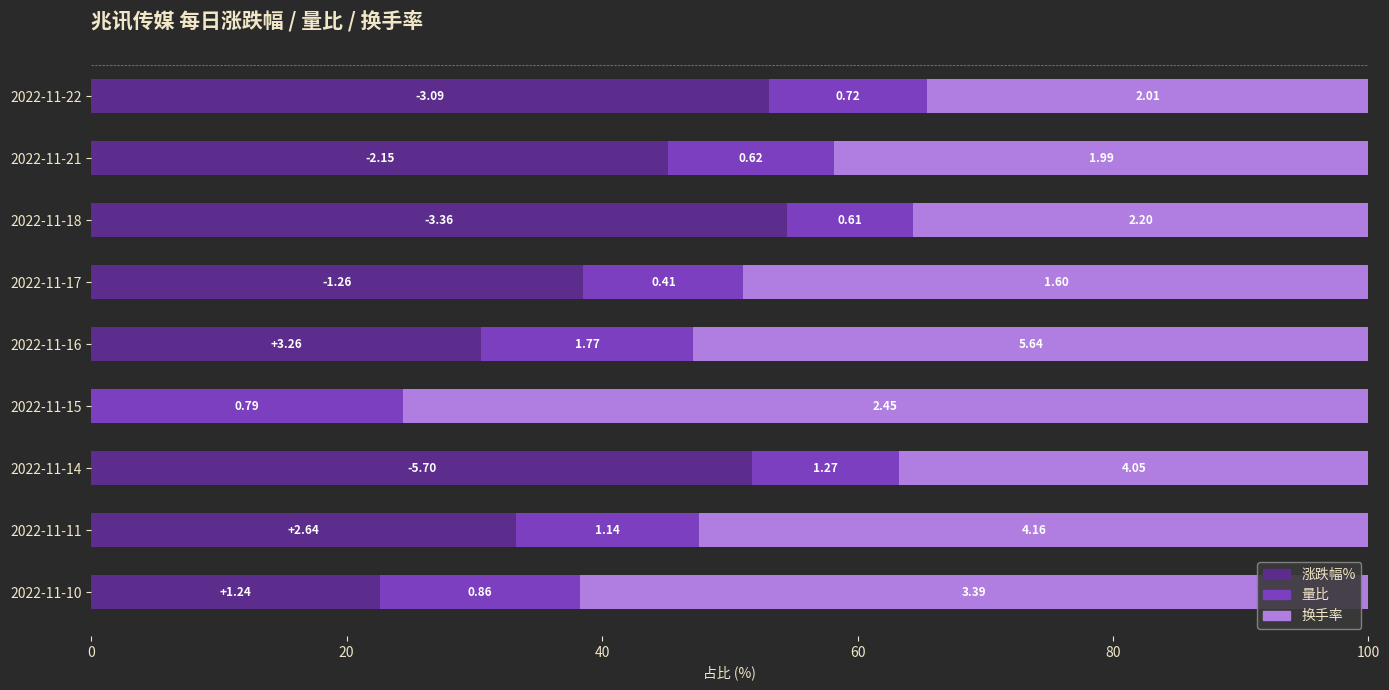

What are all the series names shown in the legend?

涨跌幅%, 量比, 换手率